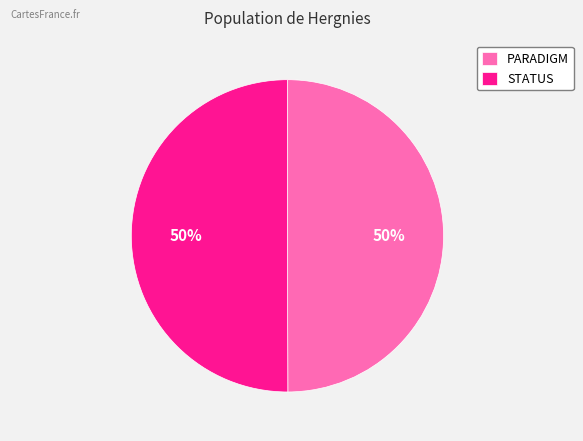

Count the number of slices in the pie.

2